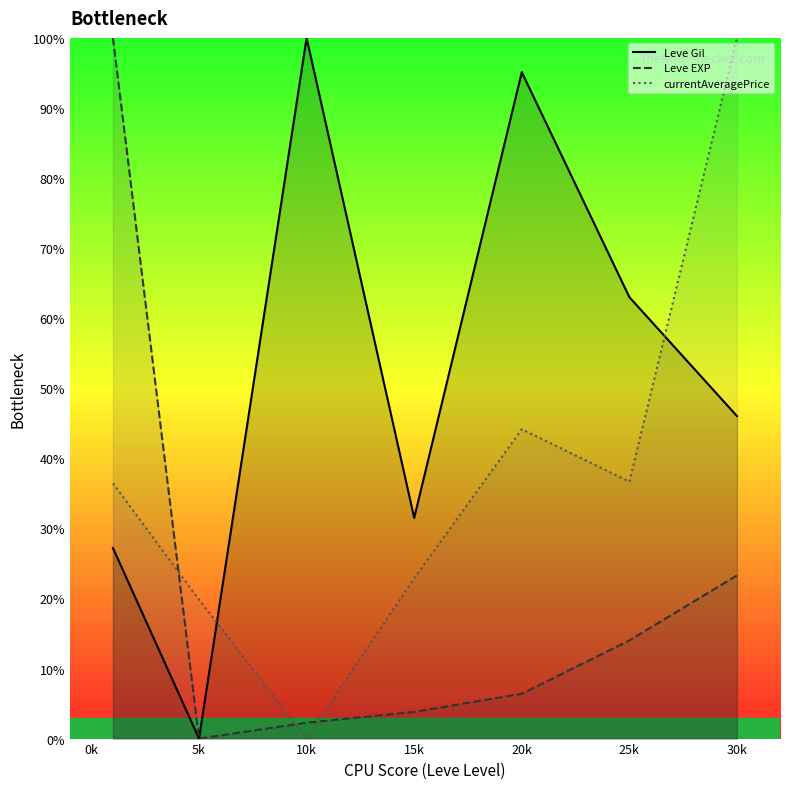

At which label is Leve EXP closest to 50?

30k